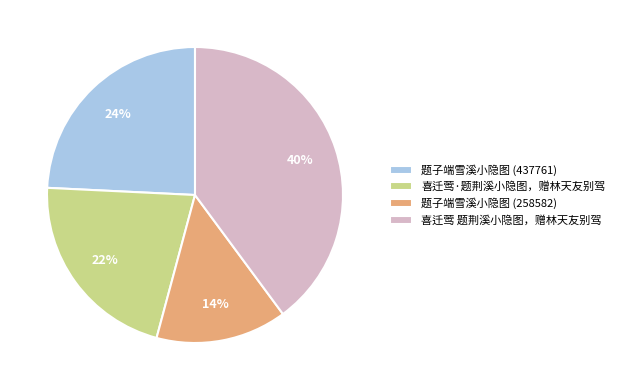

Do 题子端雪溪小隐图 (258582) and 喜迁莺·题荆溪小隐图，赠林天友别驾 together represent more than half of the pie?

No